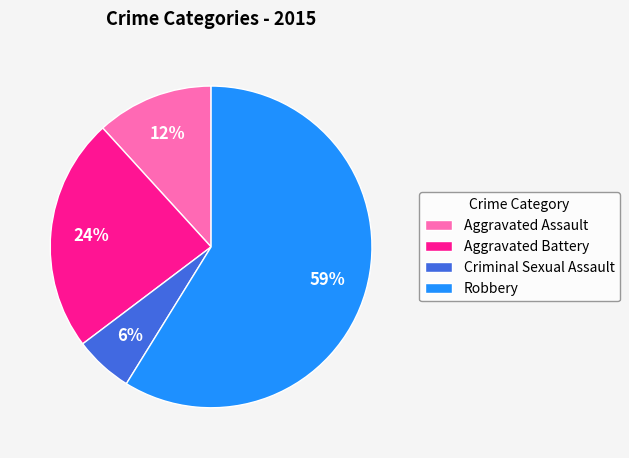

To the nearest percent, what percentage of the pie is Aggravated Assault?

12%